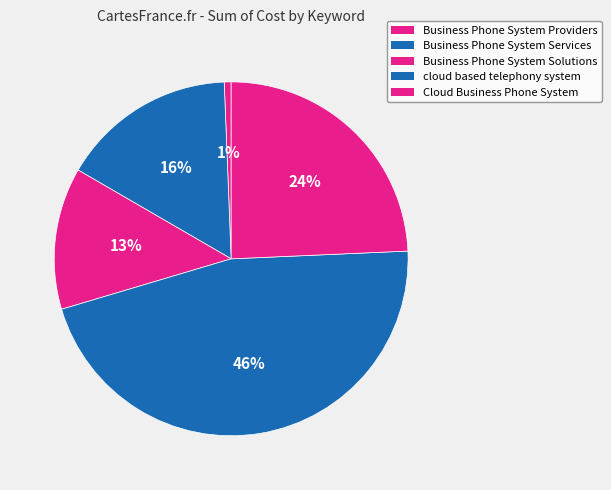

Is the sum of Business Phone System Solutions and Business Phone System Services greater than half?

No